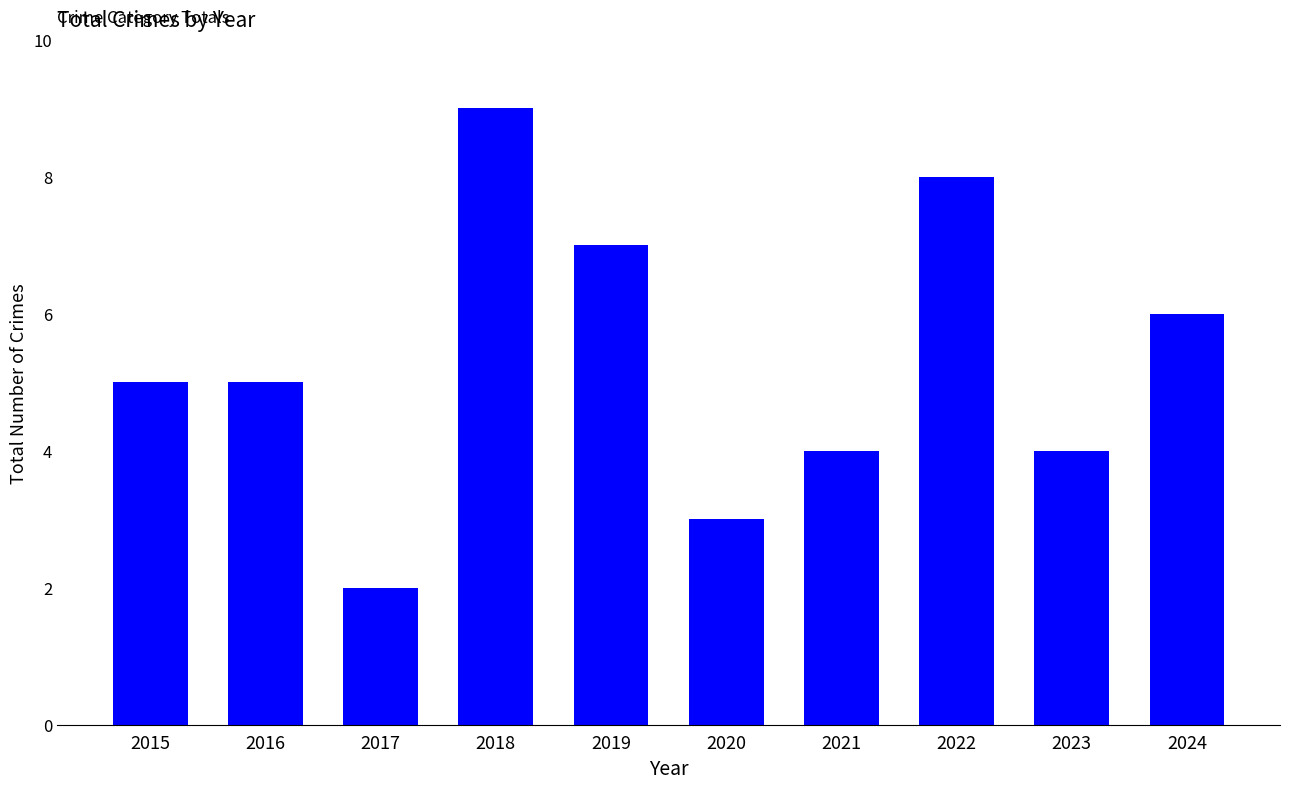

What is the difference between the second highest and second lowest values?

5